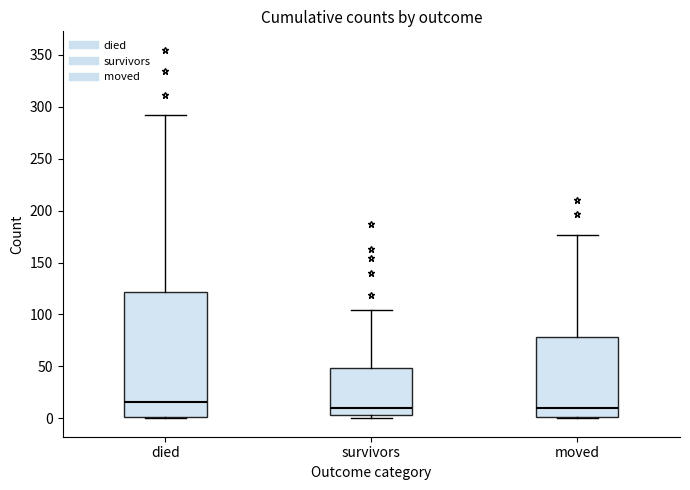

Reading left to right, read every box against the y-axis: the position of its median line, the range the box covers, and the ends of its whiskers. The values are not printed on the chart, so give them approximately, as read against the axis.

died: median 15, box 0 to 120, whiskers 0 to 290
survivors: median 10, box 5 to 50, whiskers 0 to 105
moved: median 10, box 0 to 80, whiskers 0 to 175